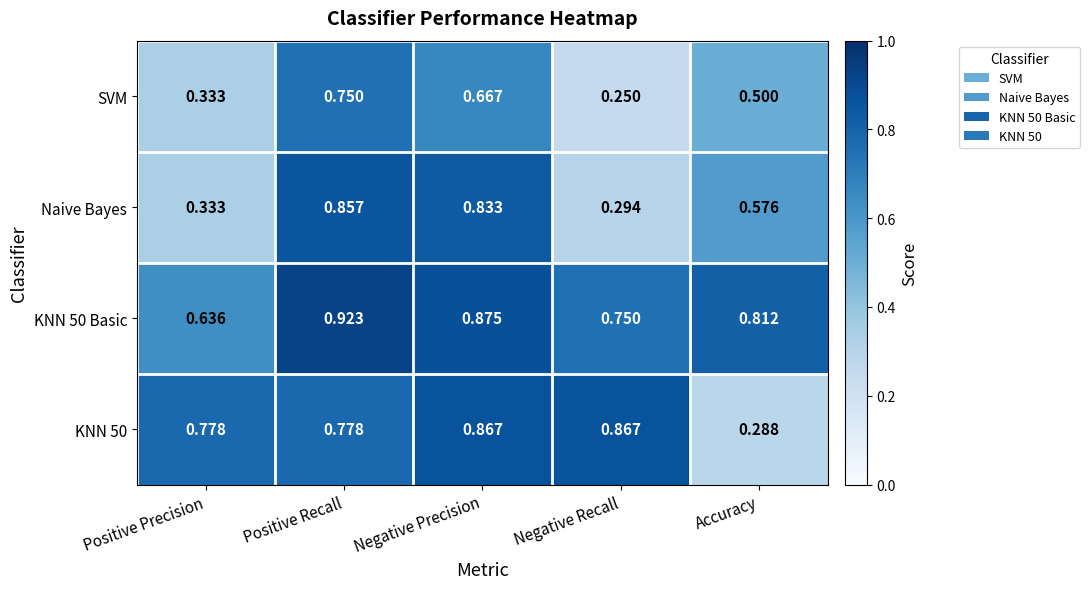

At which category is the sum across all series the highest?

Positive Recall